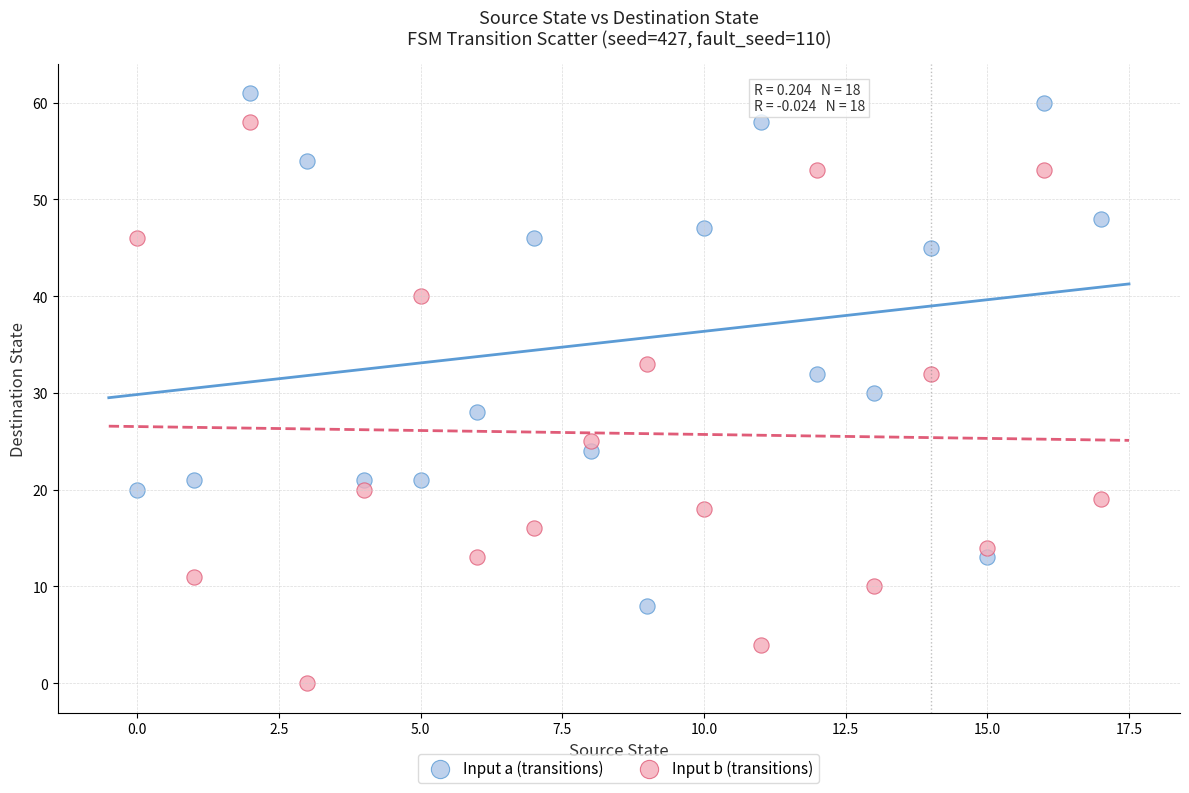

In the Input a (transitions) series, what Y value is closest to 34?

32